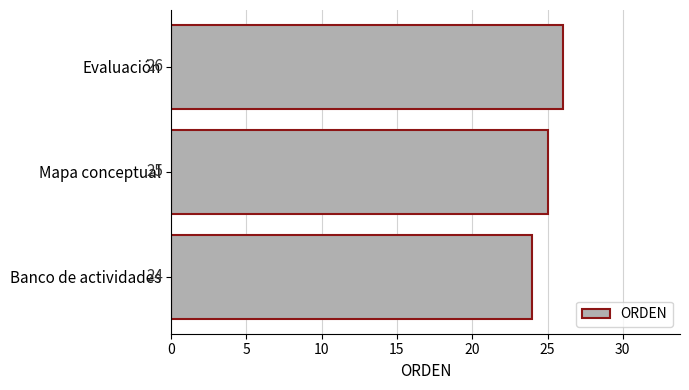

Are the bars grouped side by side (vs. stacked)?

No